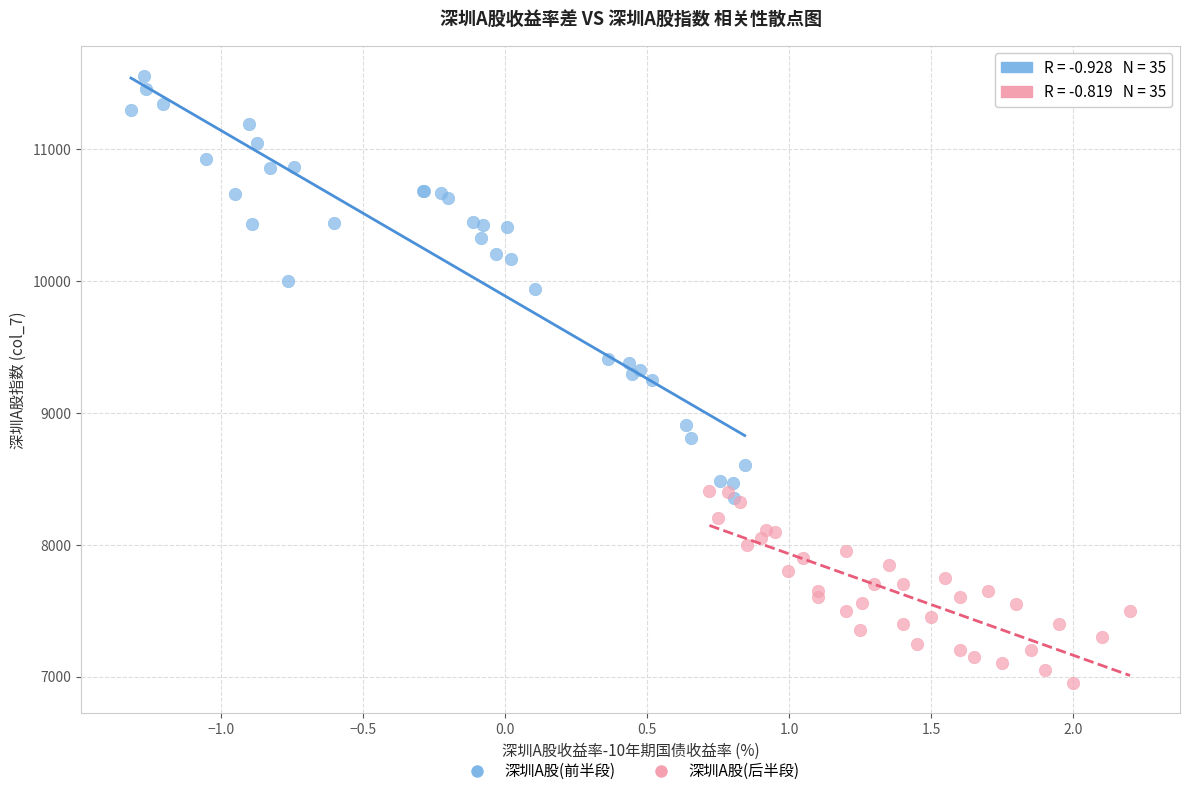

Which series has the widest spread of Y values?

深圳A股(前半段)